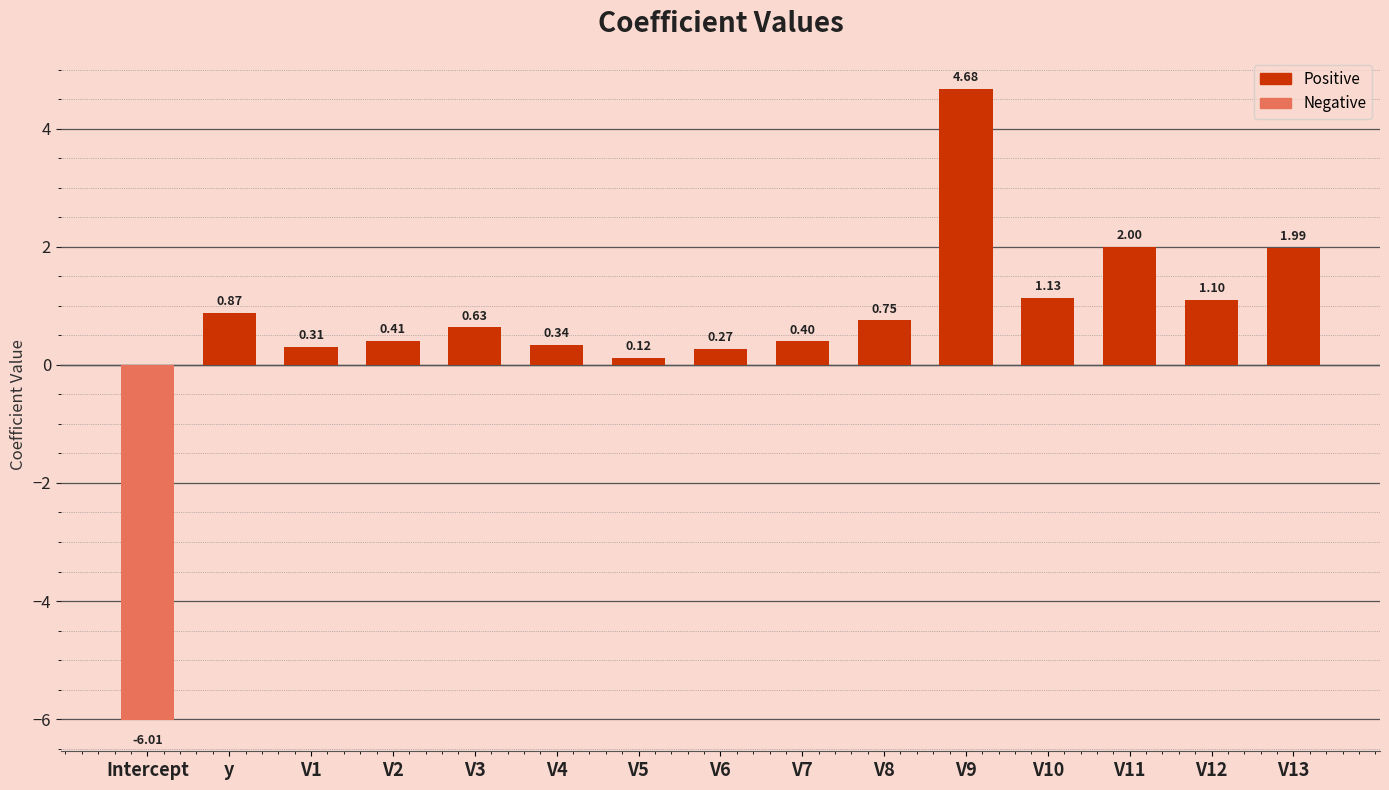

At which label does the data first exceed 0?

y